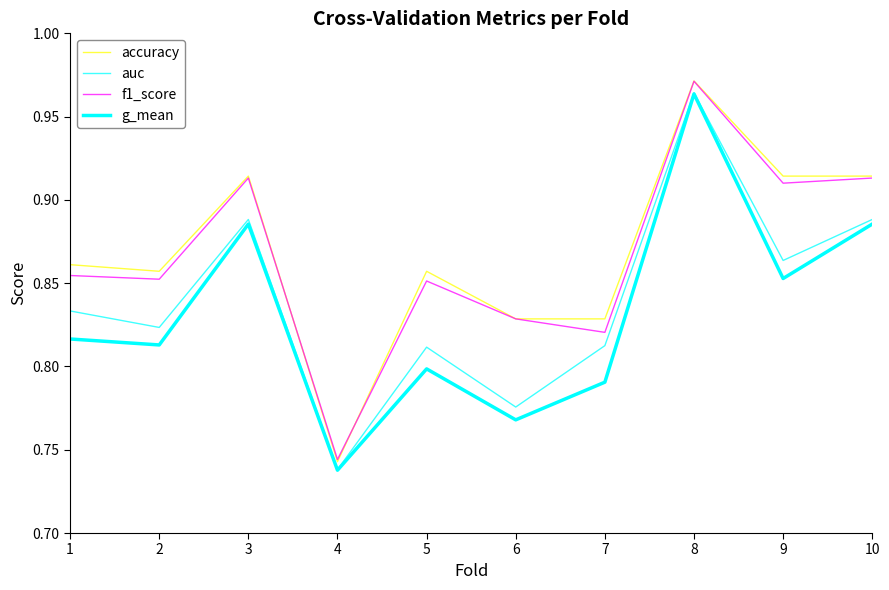

What is the approximate value of accuracy at 3?

0.9